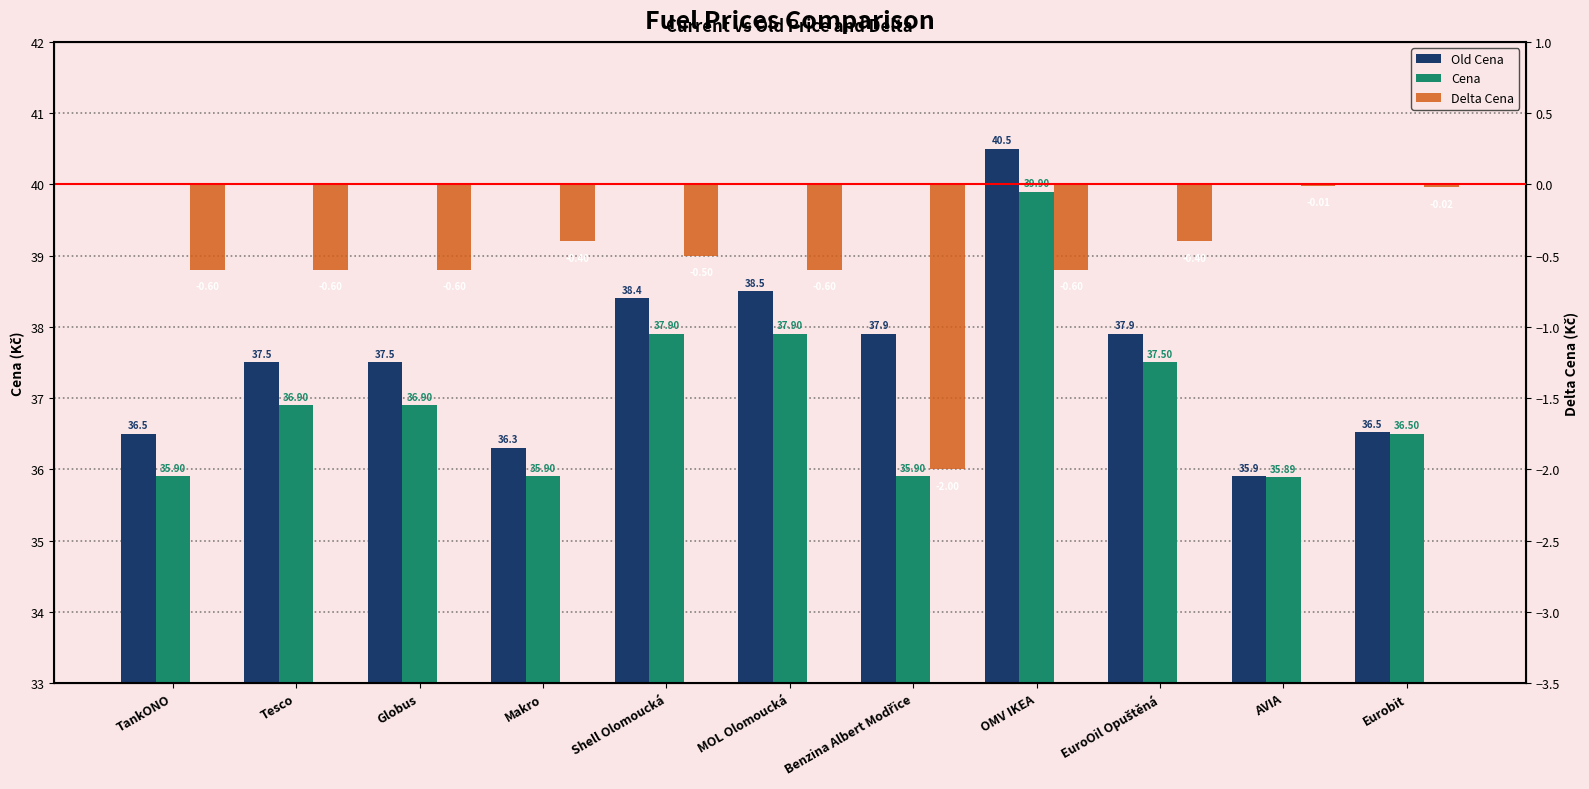

Which has a higher value, AVIA or Globus?

Globus